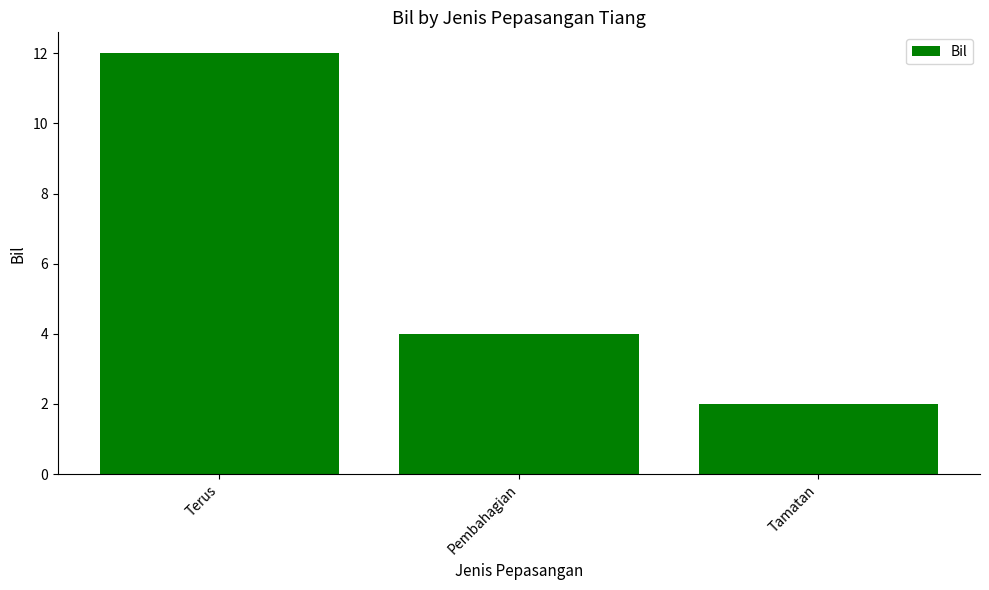

Reading left to right, extract all data points from this chart.

12	4	2